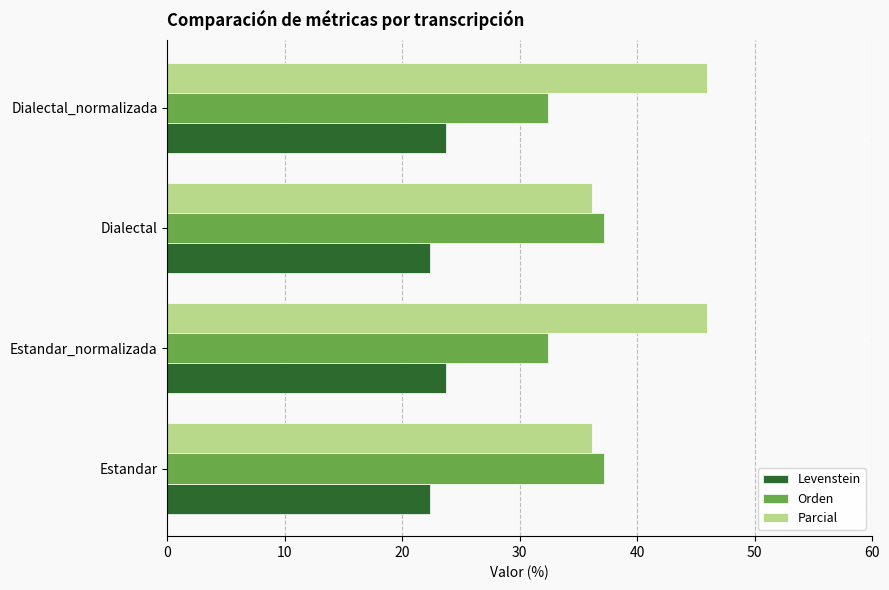

What is the difference between the maximum and minimum values in the Orden series?

4.7